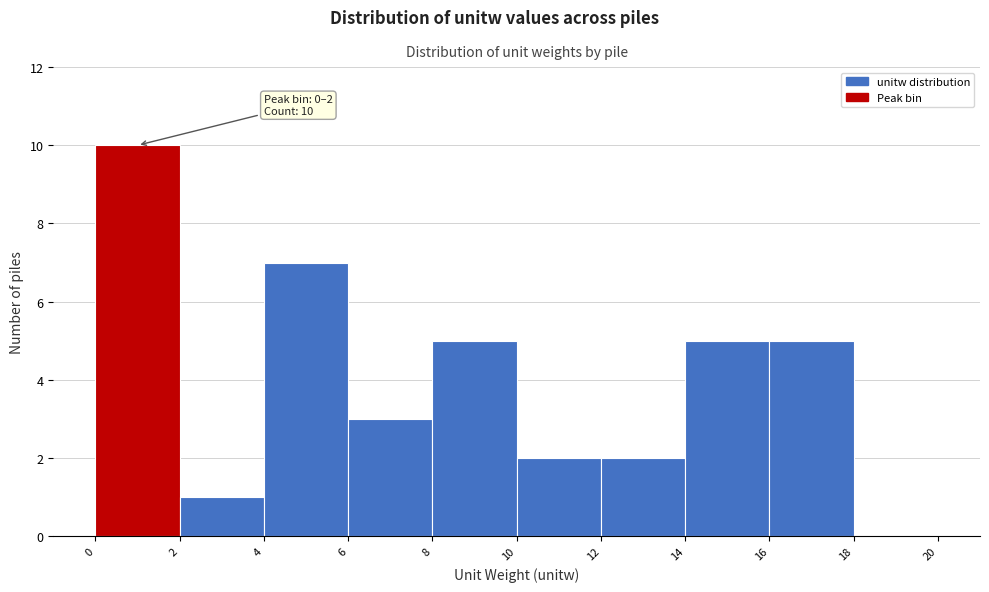

Over which range of the x-axis is the bar tallest?

0 to 2